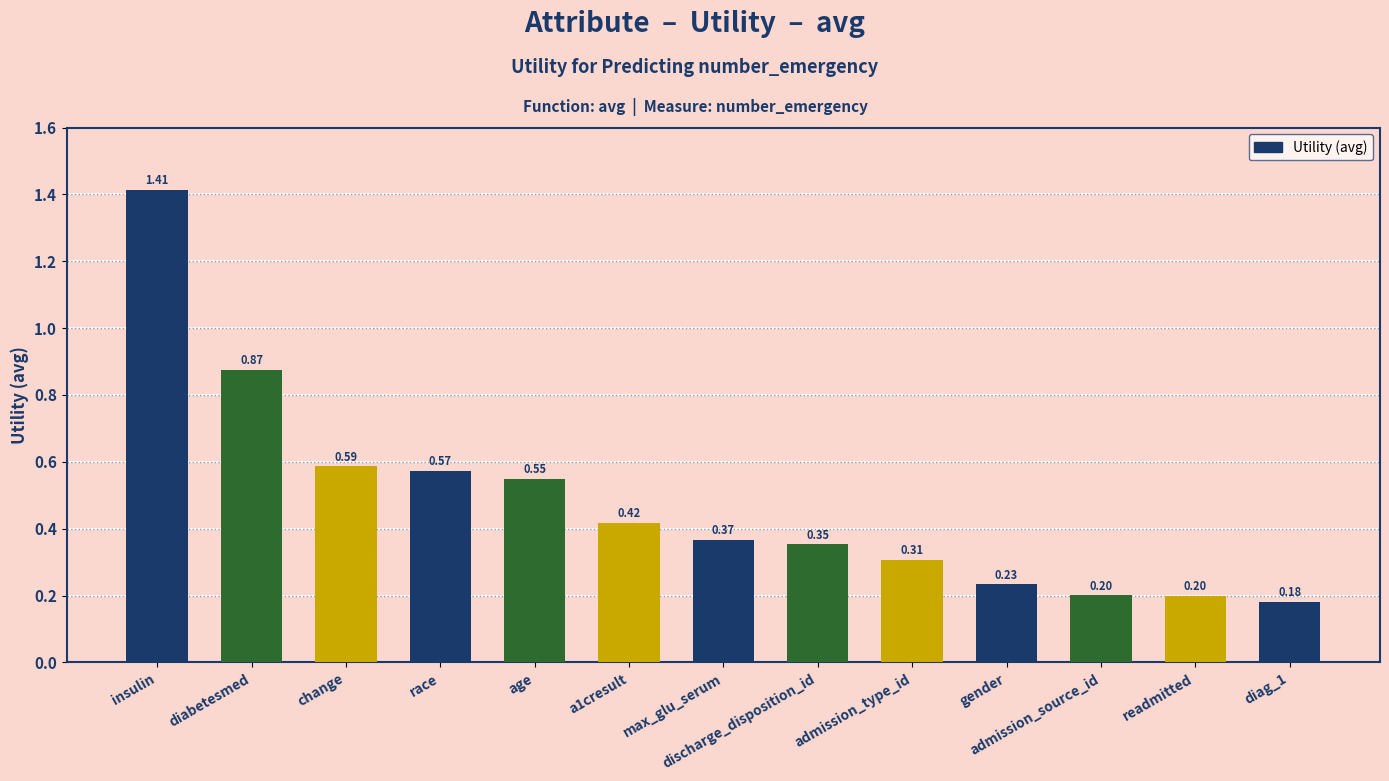

At which category does the chart reach its peak across all series?

insulin